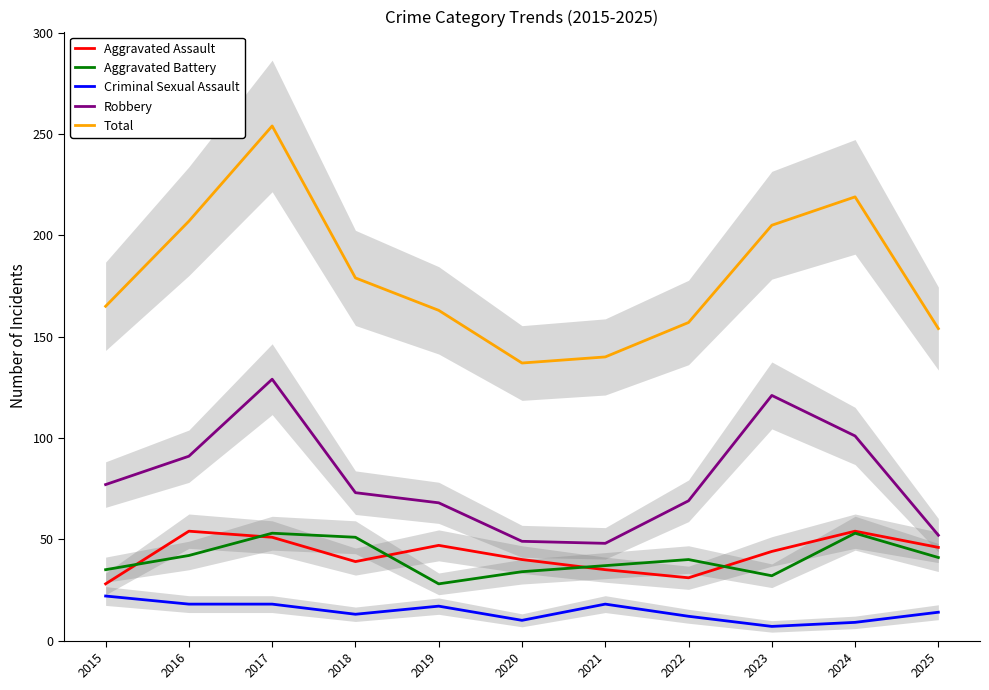

Reading right to left, what are all the values shown in this chart?

Aggravated Assault: 2025=46	2024=54	2023=44	2022=31	2021=35	2020=40	2019=47	2018=39	2017=51	2016=54	2015=28
Aggravated Battery: 2025=41	2024=53	2023=32	2022=40	2021=37	2020=34	2019=28	2018=51	2017=53	2016=42	2015=35
Criminal Sexual Assault: 2025=14	2024=9	2023=7	2022=12	2021=18	2020=10	2019=17	2018=13	2017=18	2016=18	2015=22
Robbery: 2025=52	2024=101	2023=121	2022=69	2021=48	2020=49	2019=68	2018=73	2017=129	2016=91	2015=77
Total: 2025=154	2024=219	2023=205	2022=157	2021=140	2020=137	2019=163	2018=179	2017=254	2016=207	2015=165